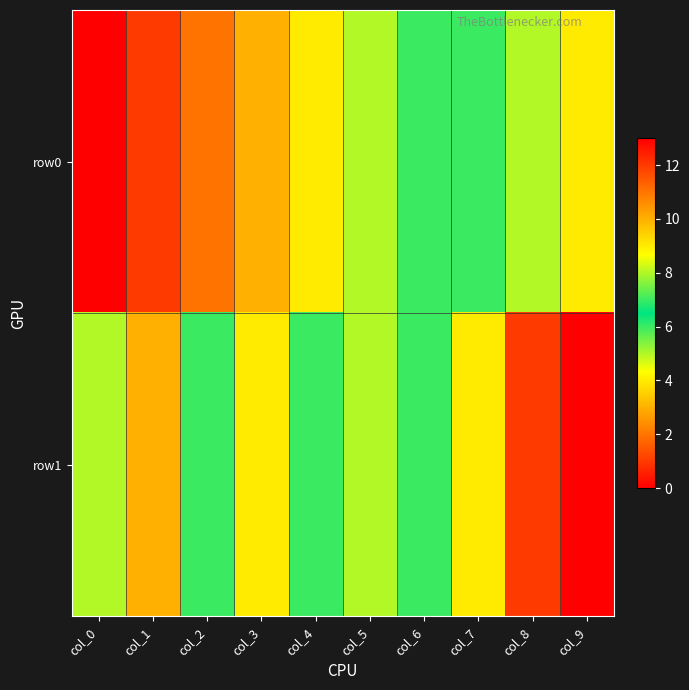

Which series has the largest total across all categories?

row1